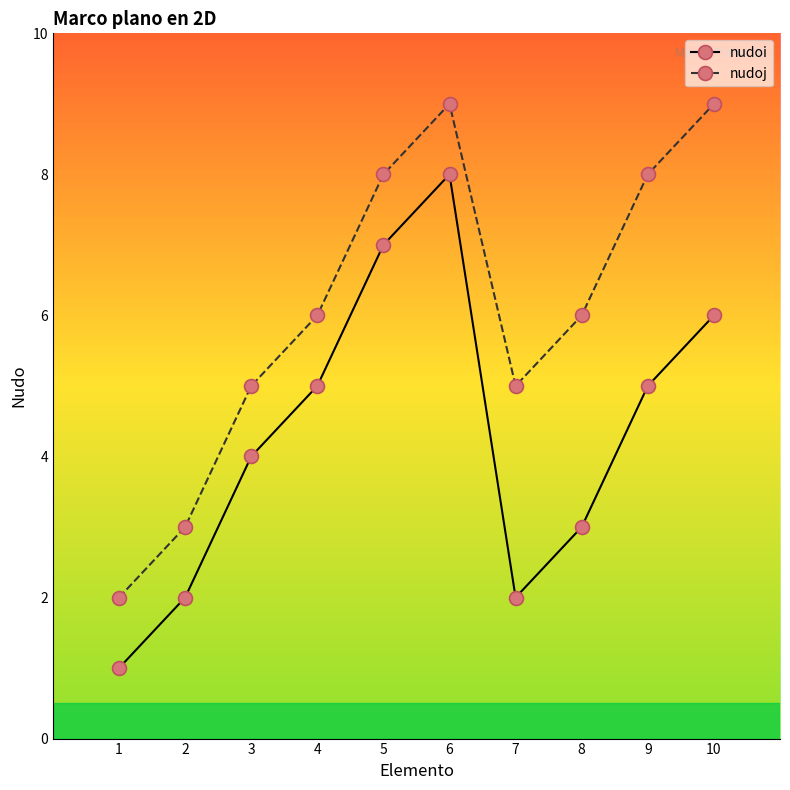

What are all the series names shown in the legend?

nudoi, nudoj